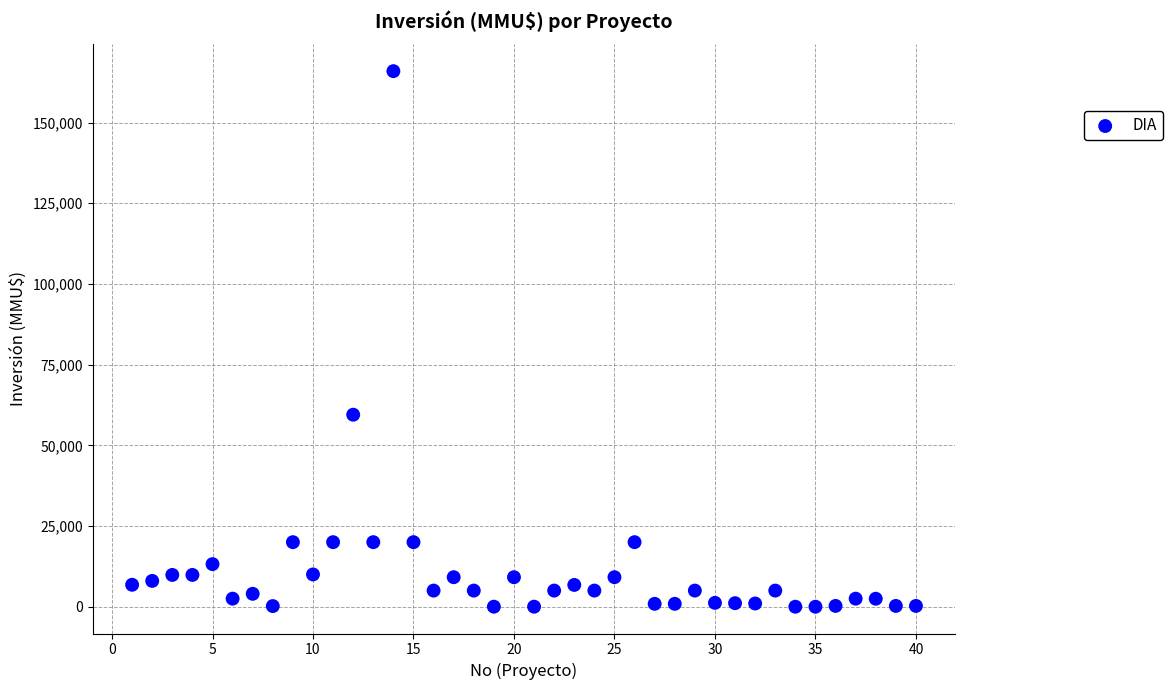

What is the range of Y values (max minus min)?

165910